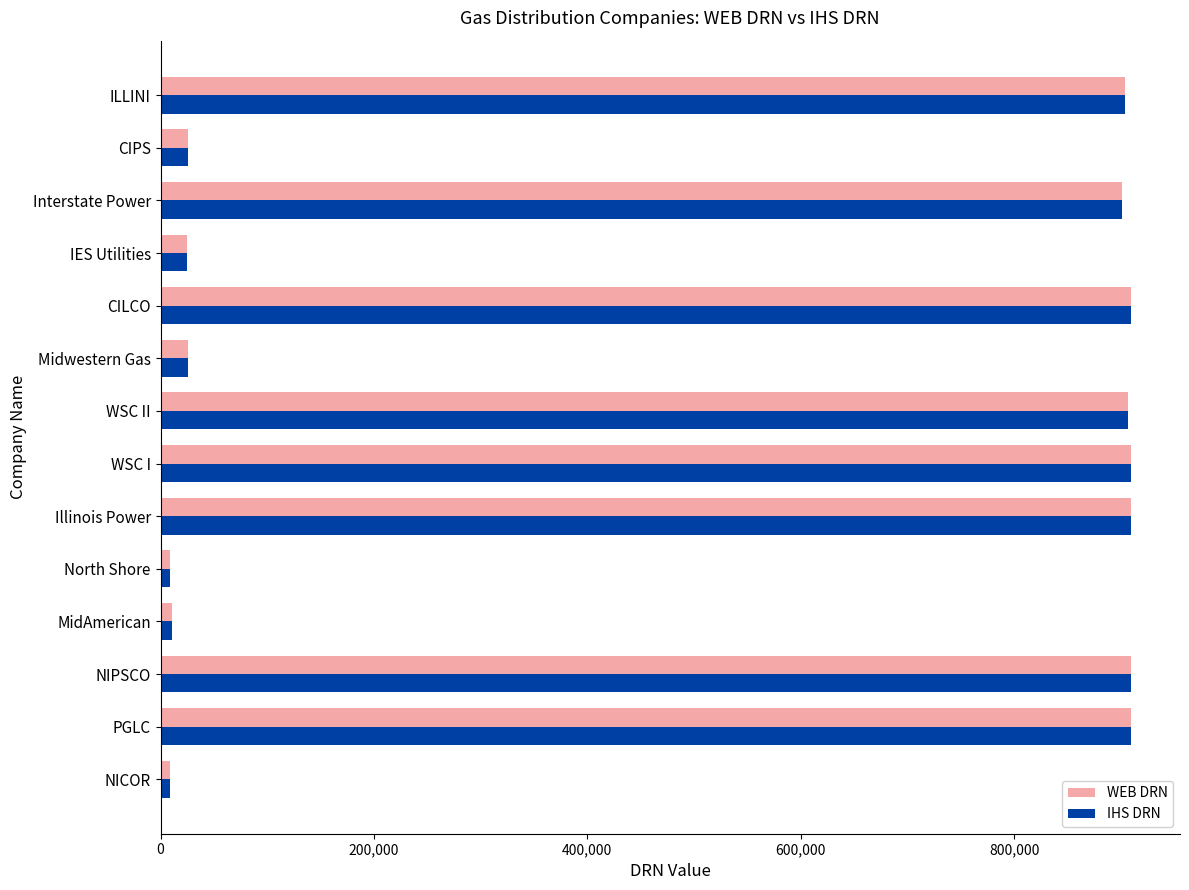

What is the sum of all IHS DRN values?

7365193